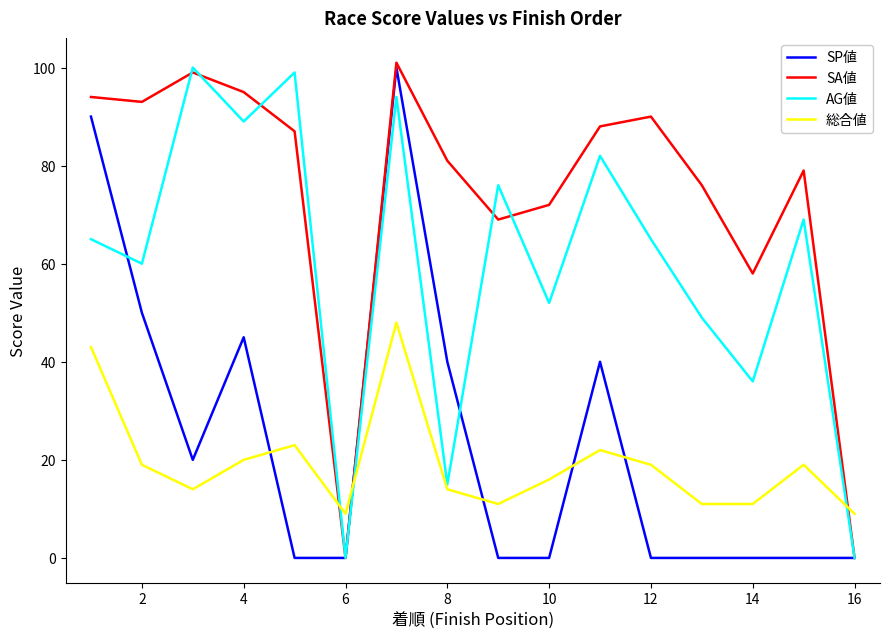

What is the maximum value for SP値?

100